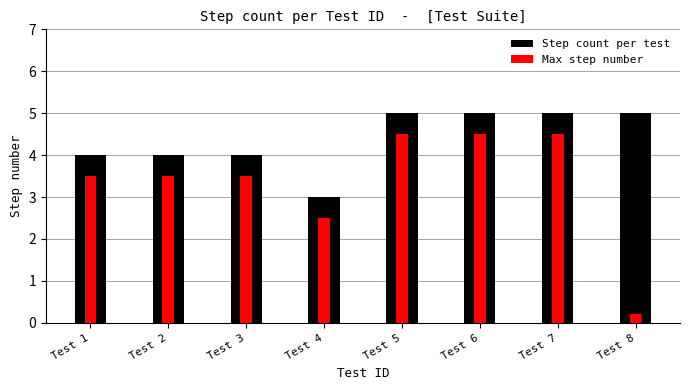

At which category is the sum across all series the highest?

Test 5